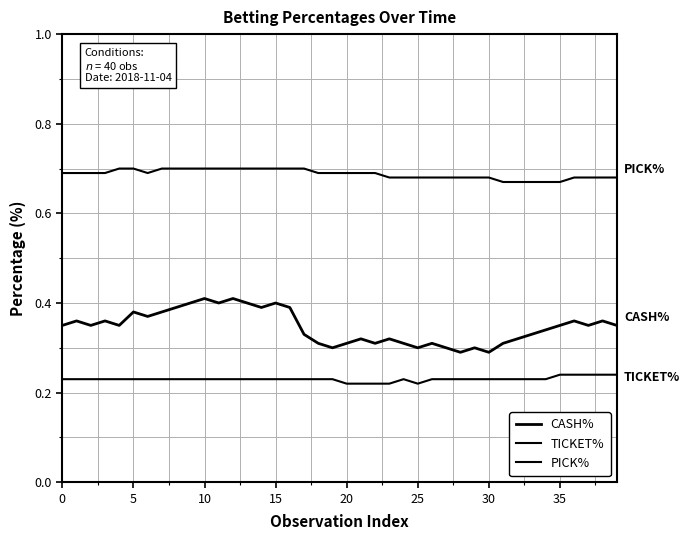

How many lines are shown in the chart?

3